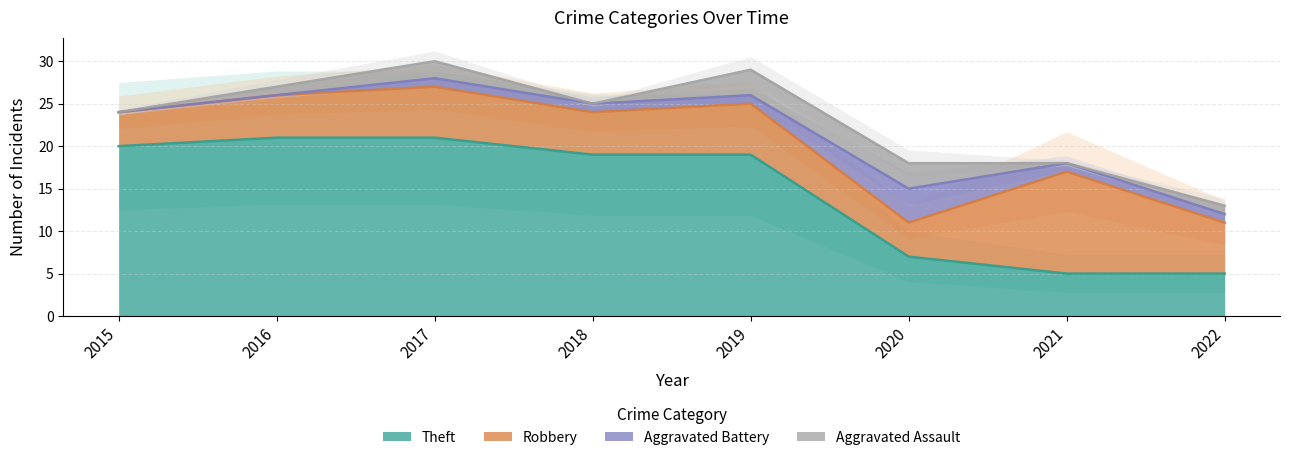

How many data points in Aggravated Battery are above 1?

1